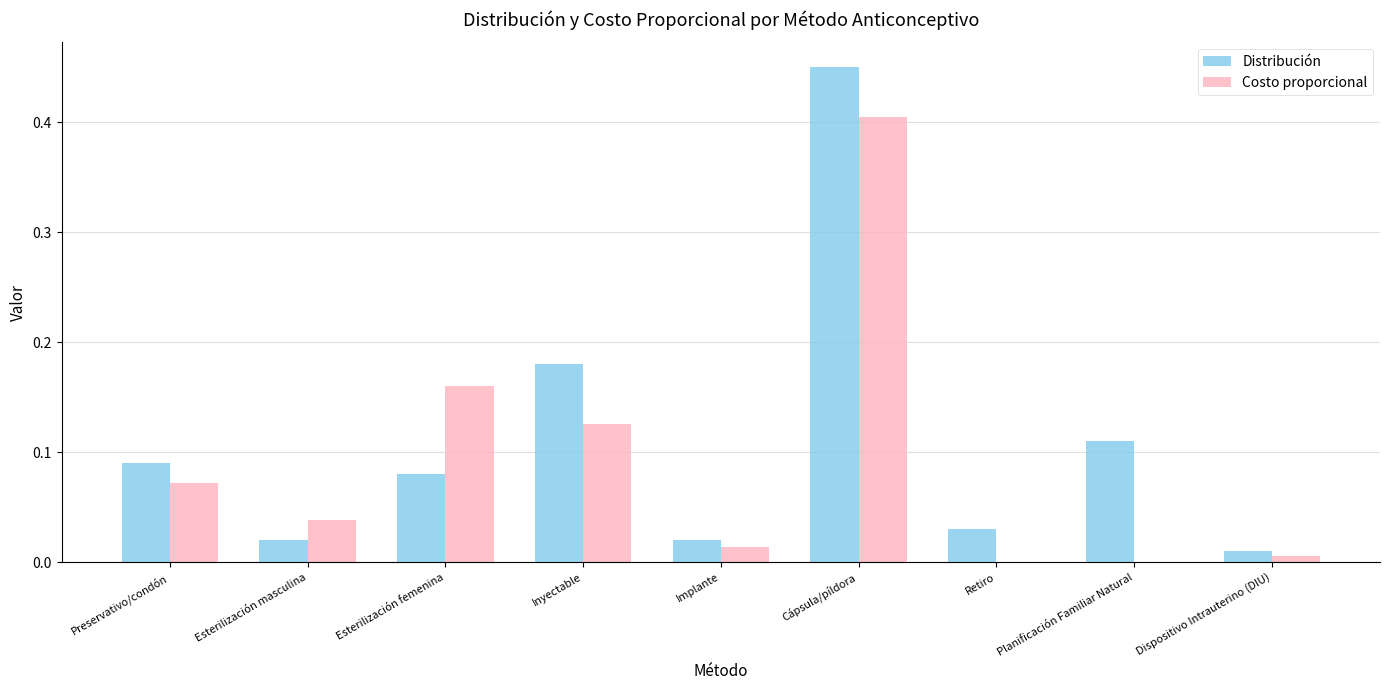

At which category is the sum across all series the highest?

Cápsula/píldora